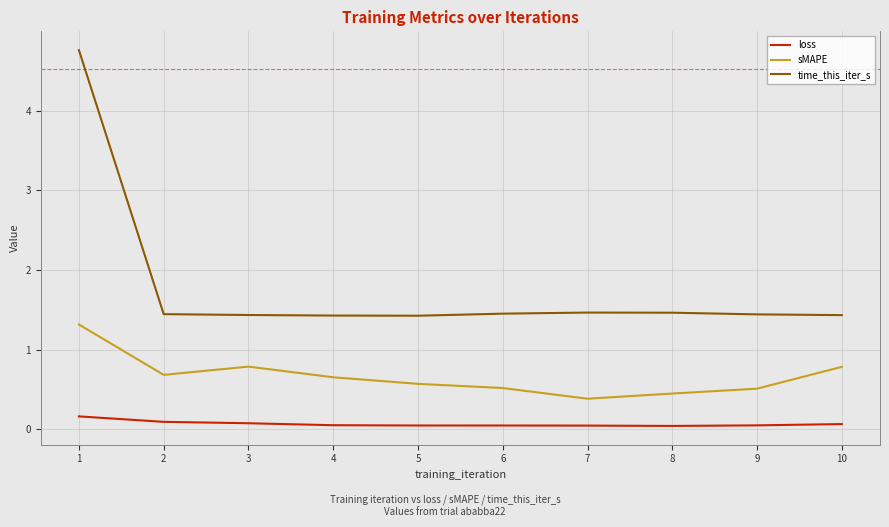

Is the value of loss at 5 greater than the value of sMAPE at 4?

No